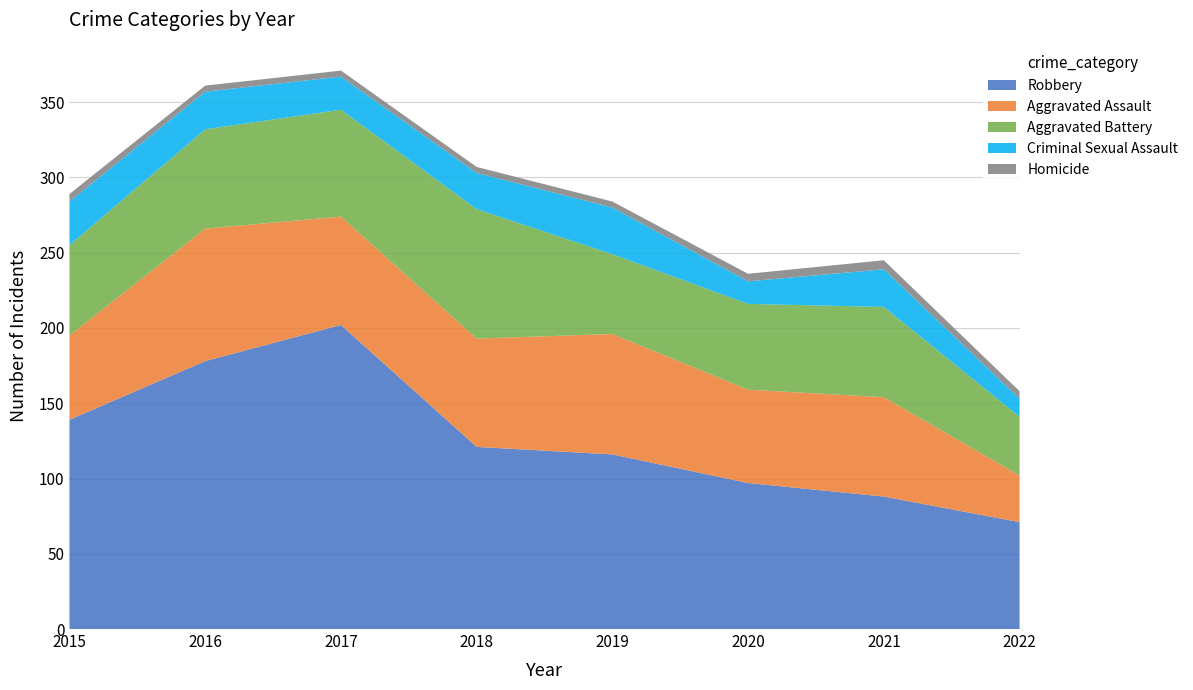

Reading right to left, list all the values displayed in this chart.

Aggravated Assault: 31	66	62	80	72	72	88	56
Aggravated Battery: 39	60	57	53	86	71	66	60
Criminal Sexual Assault: 12	25	15	31	24	22	25	29
Robbery: 71	88	97	116	121	202	178	139
Homicide: 5	6	5	4	4	4	4	5